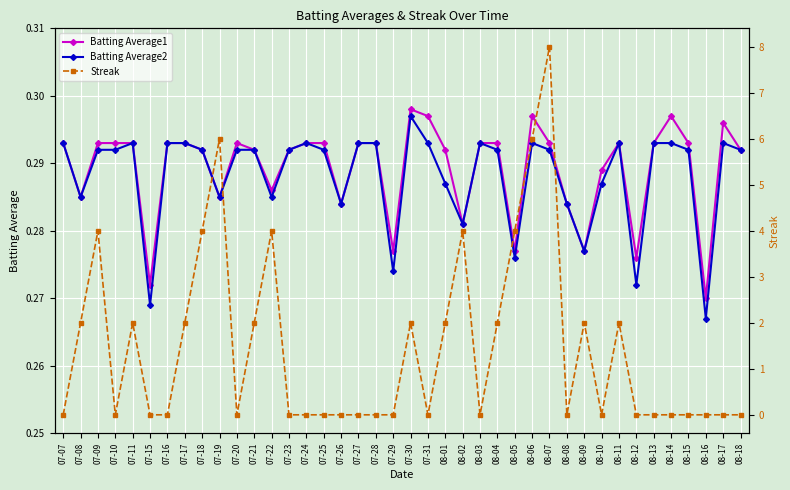

Between 07-10 and 07-23, which series saw the biggest shift?

Batting Average1